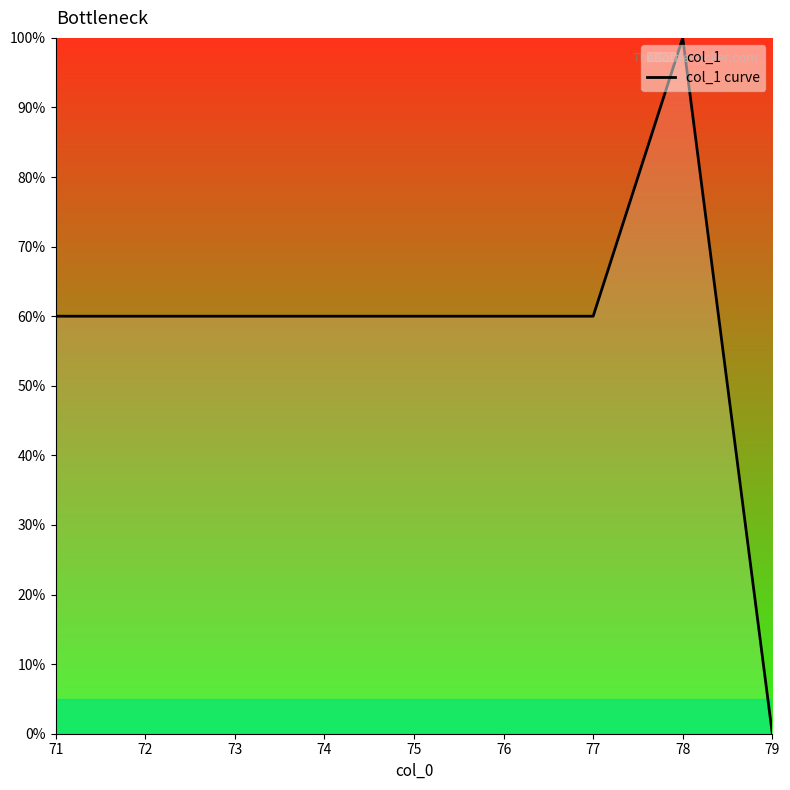

Is it true that the value at 75 is 60.0?

True